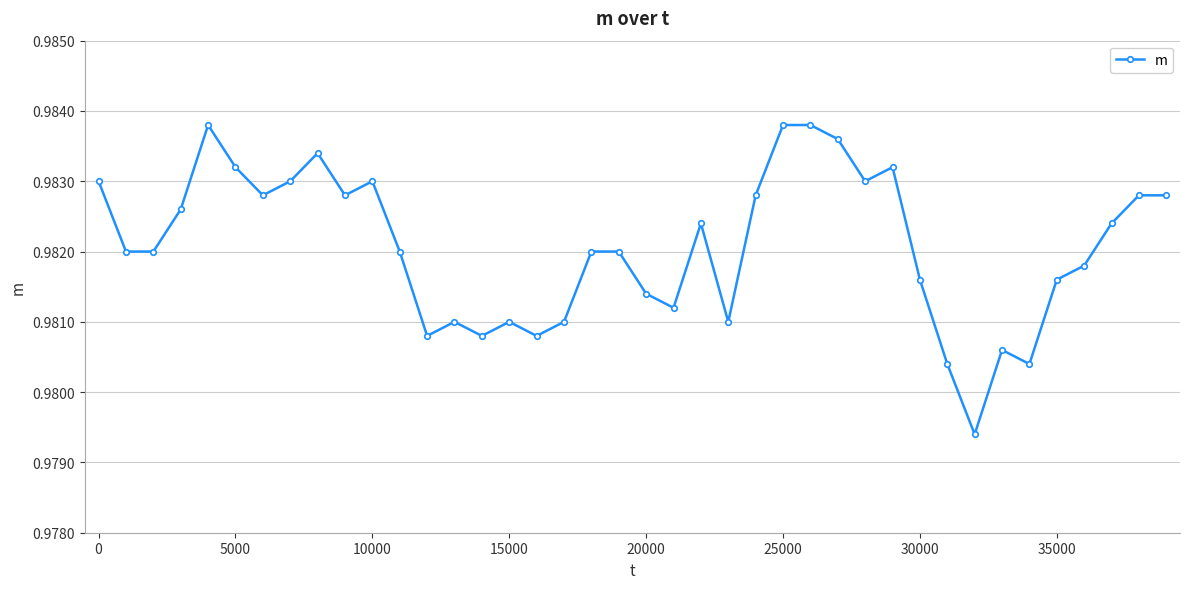

True or false: there are more than 1 points higher than both neighbors.

True